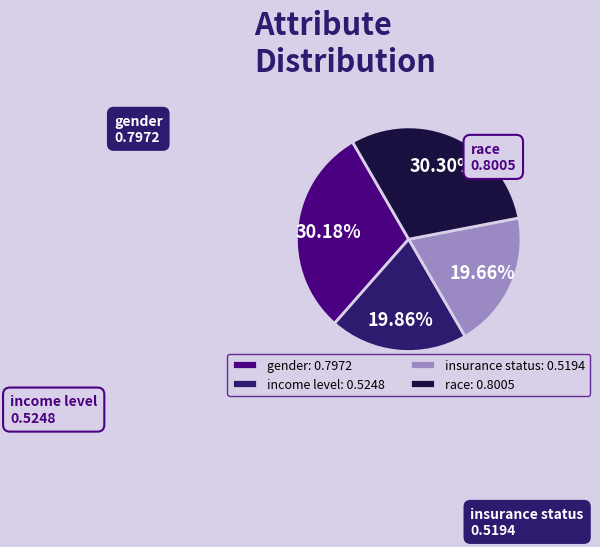

How many slices are in this pie chart?

4